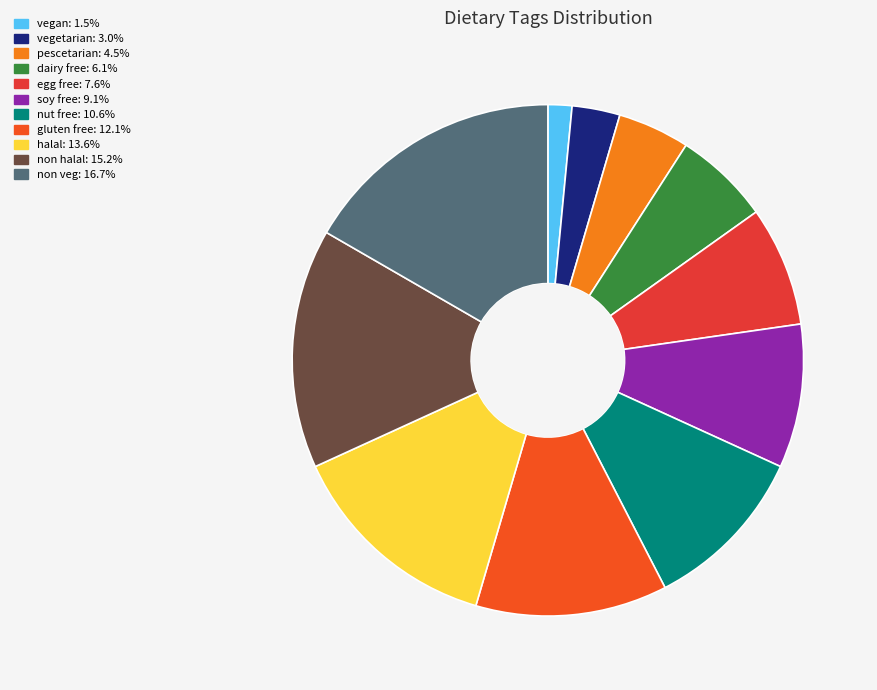

What is the ratio of the value at nut free to the value at pescetarian?

2.3